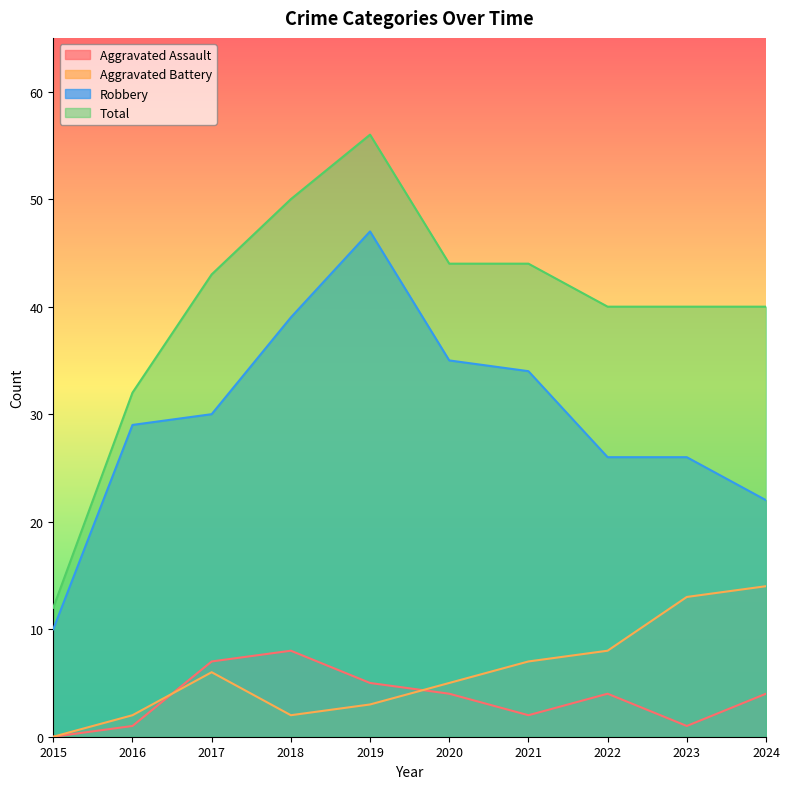

What is the total value across all series at 2016?

64